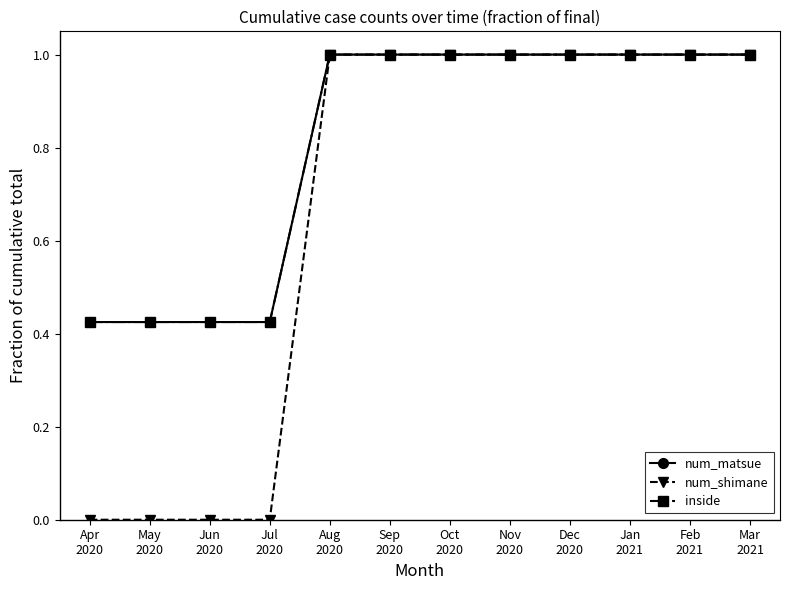

True or false: inside has more than 0 interior local peaks.

False